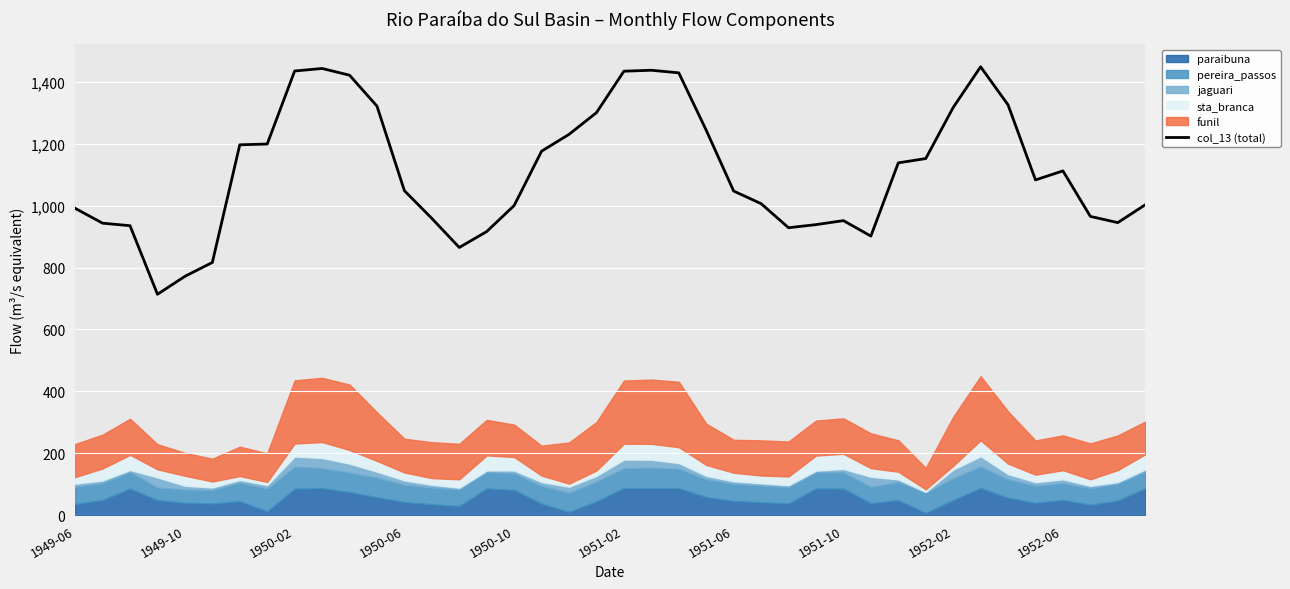

What is the lowest value of the col_13 (total) series?

713.6